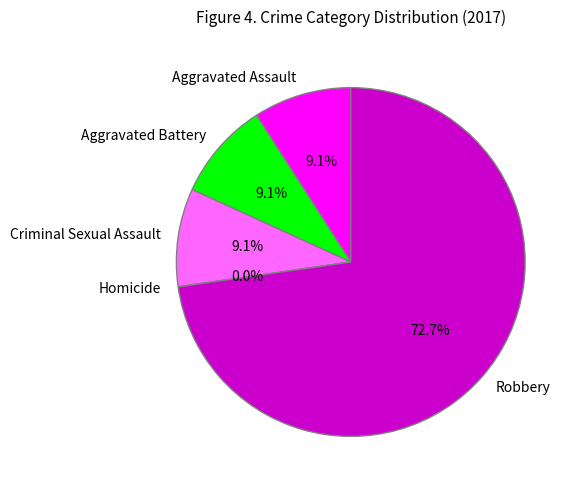

To the nearest percent, what is the combined percentage of Homicide and Robbery?

73%